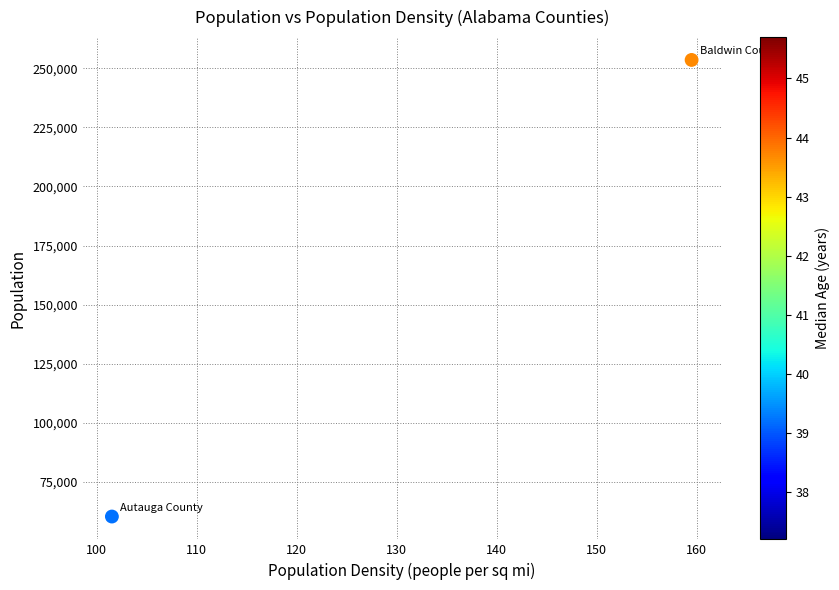

What is the range of Y values (max minus min)?

193165